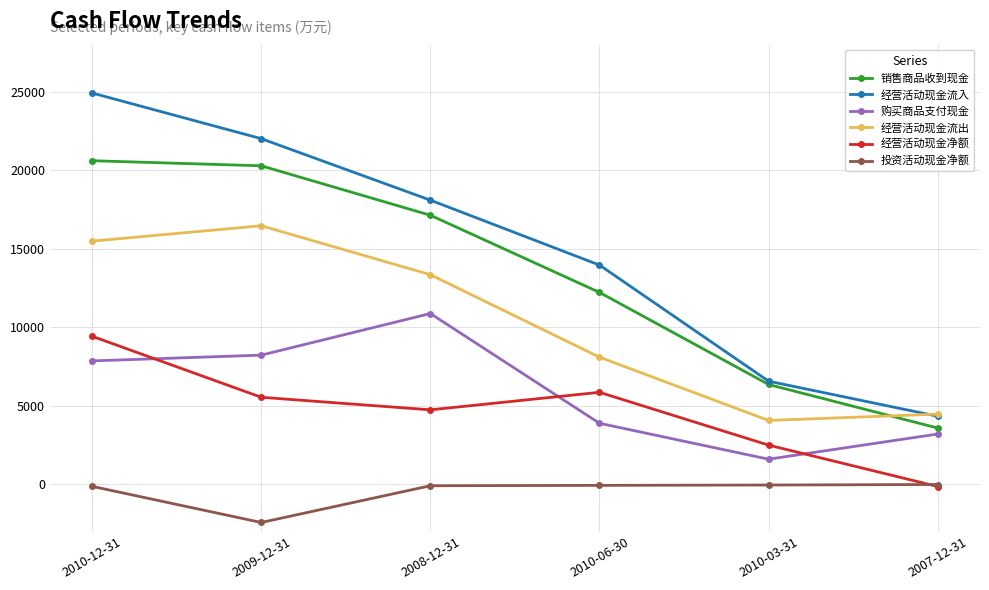

Where is 经营活动现金流入 nearest to the value 14630?

2010-06-30